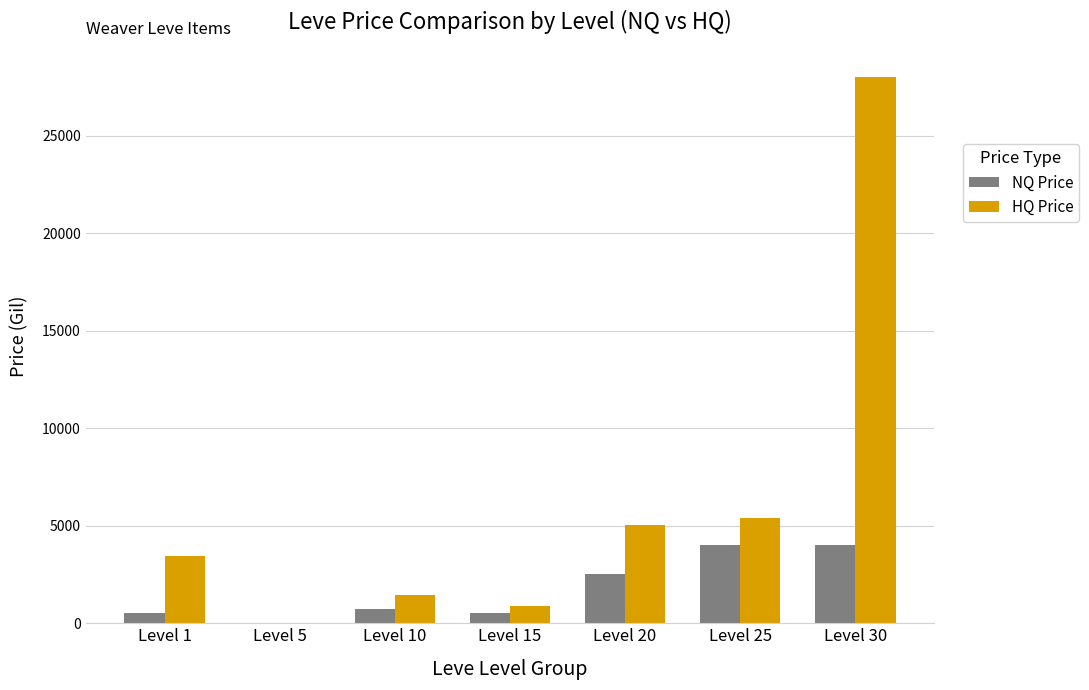

True or false: HQ Price has a value of 3462 at Level 1.

True